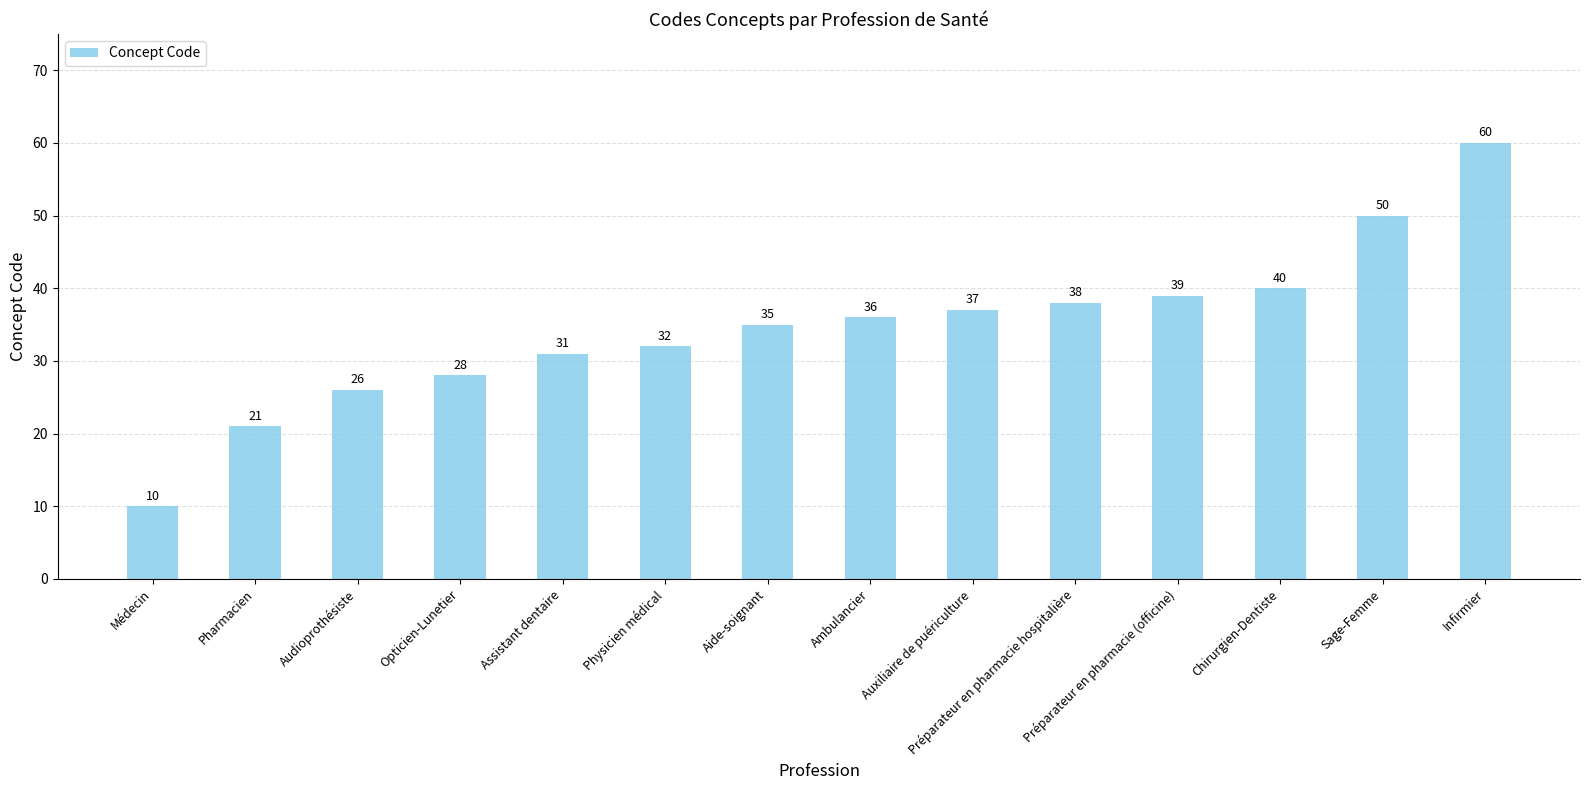

What is the difference between the maximum and minimum values?

50